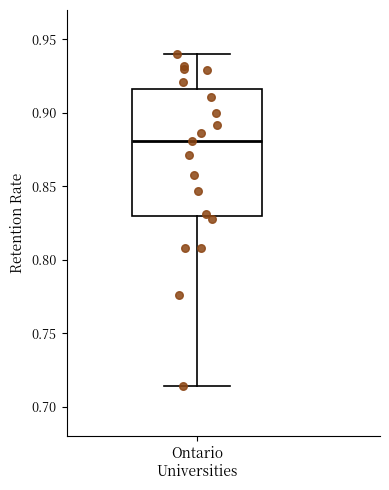

Transcribe this box plot: give where the median line is, the range the box spans, and where the two whiskers end, as read against the y-axis. The values are not printed on the chart, so give them approximately, as read against the axis.

median 0.880, box 0.830 to 0.915, whiskers 0.715 to 0.940